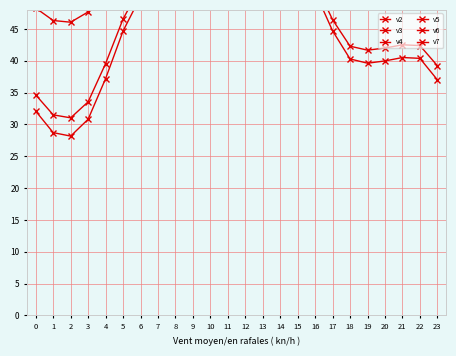

At which category does v5 reach its first local valley?

2